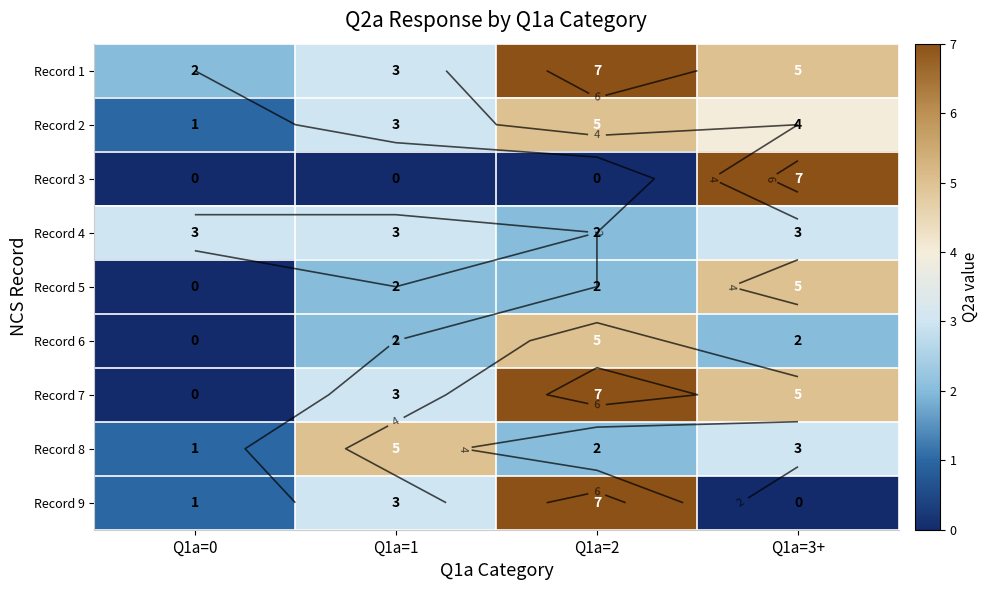

What is the difference between the maximum and minimum values in the Record 7 series?

7